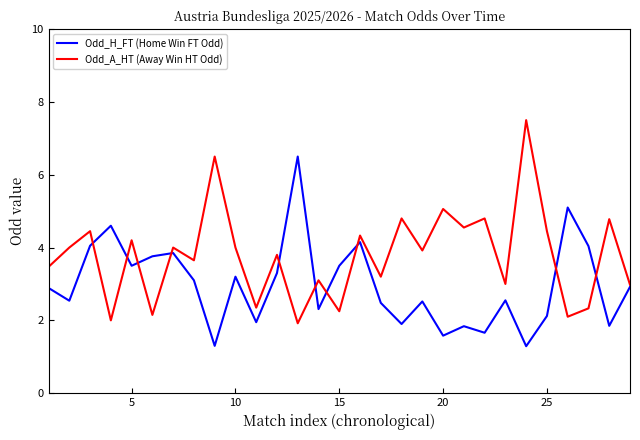

What is the minimum value for Odd_H_FT (Home Win FT Odd)?

1.3